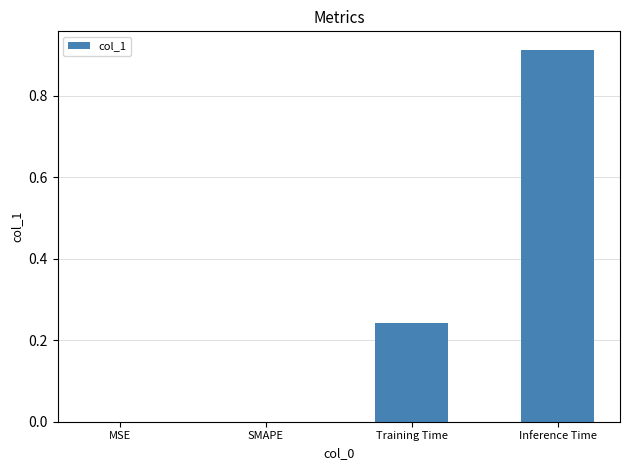

What is the sum of all values?

1.2